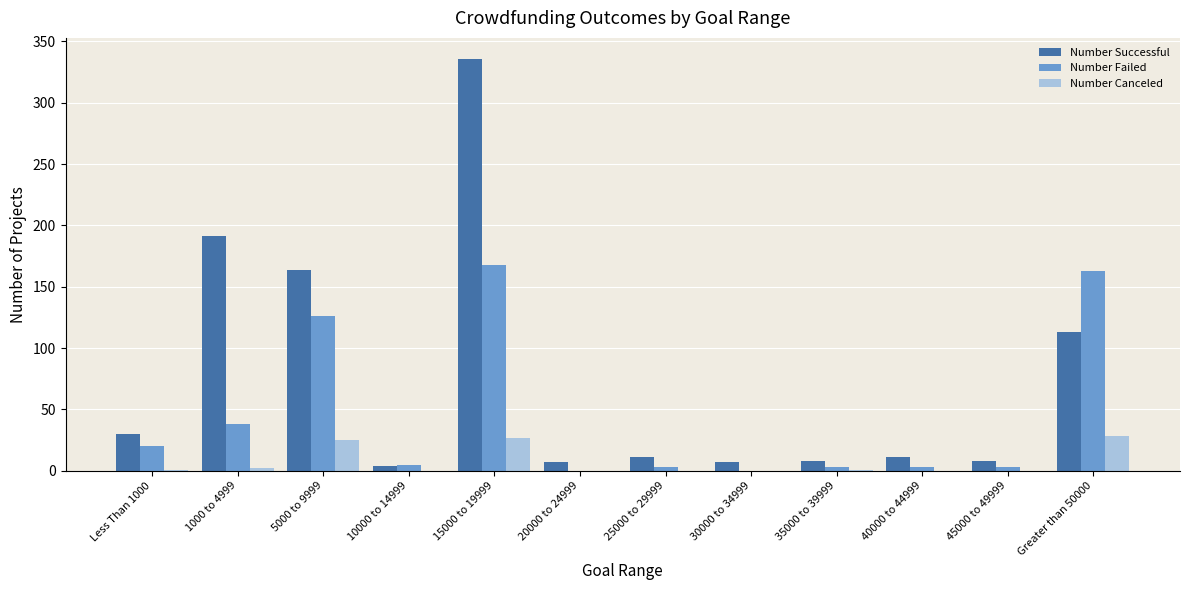

The value of Number Successful at 40000 to 44999 is 11. True or false?

True